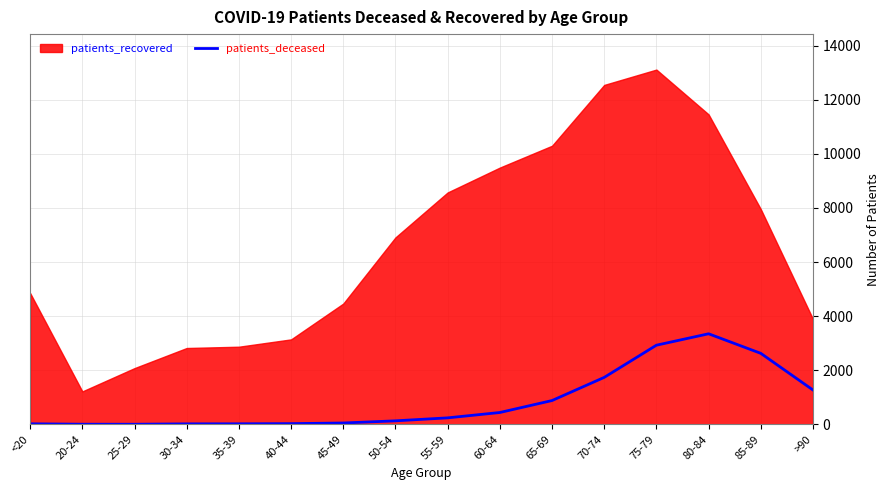

The value of patients_deceased at >90 is 1269. True or false?

True